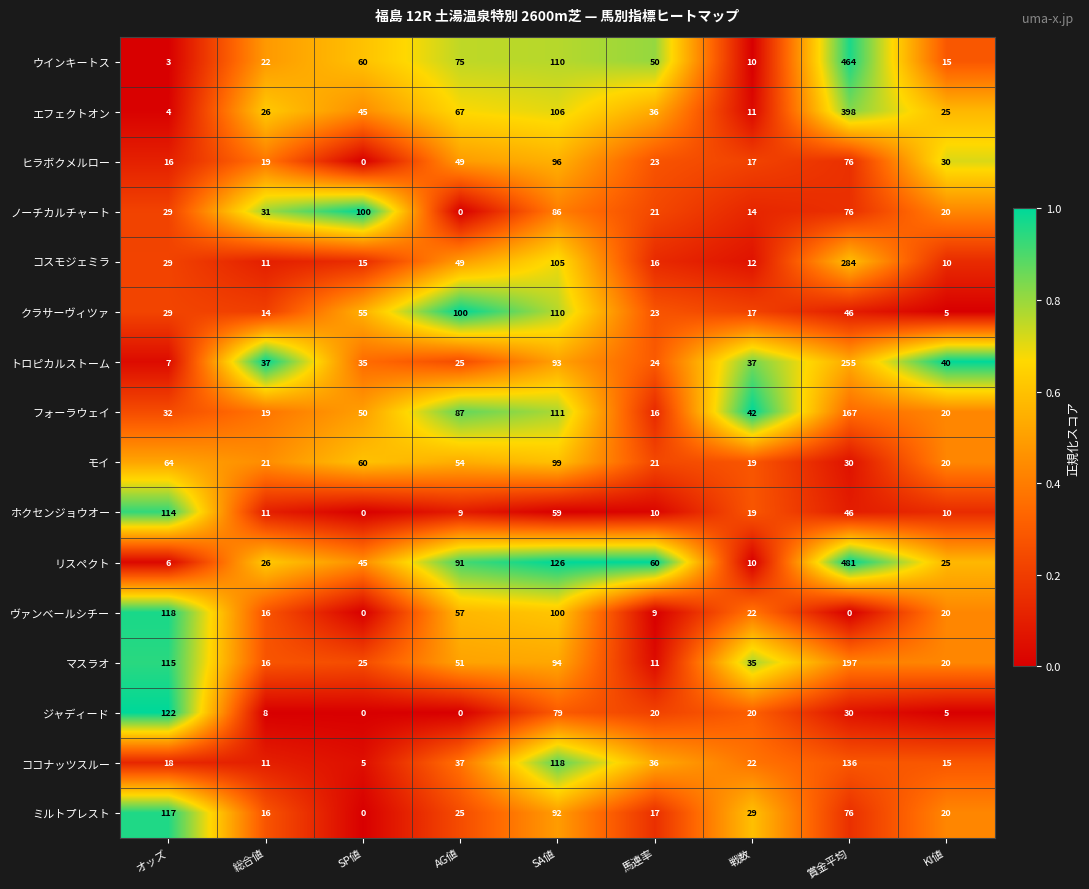

What is the difference between the maximum and minimum values in the コスモジェミラ series?

274